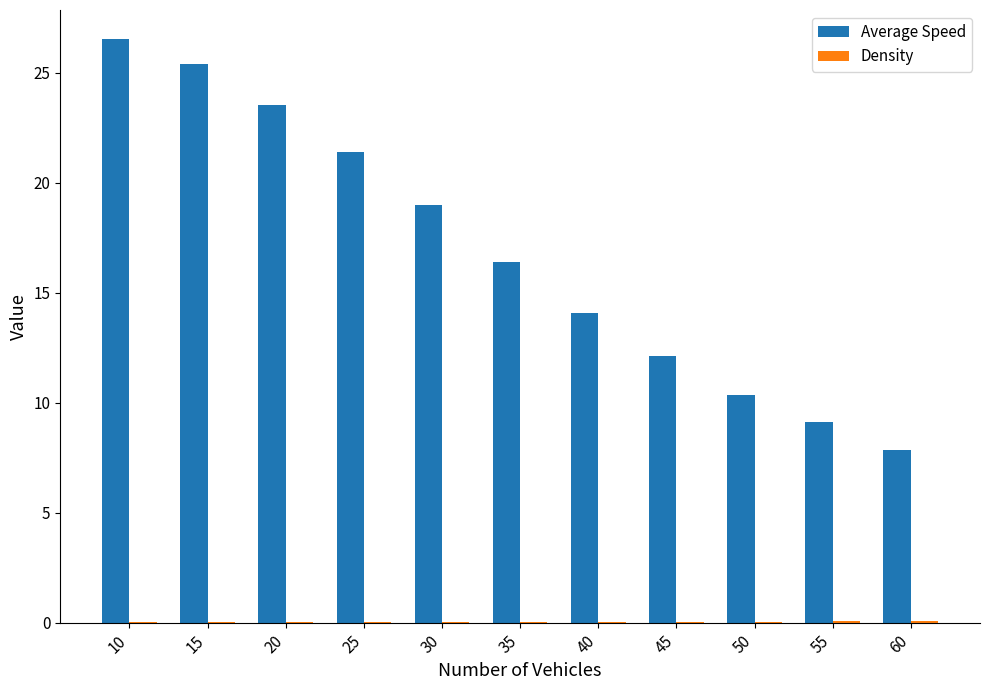

How many distinct data groups are displayed?

2